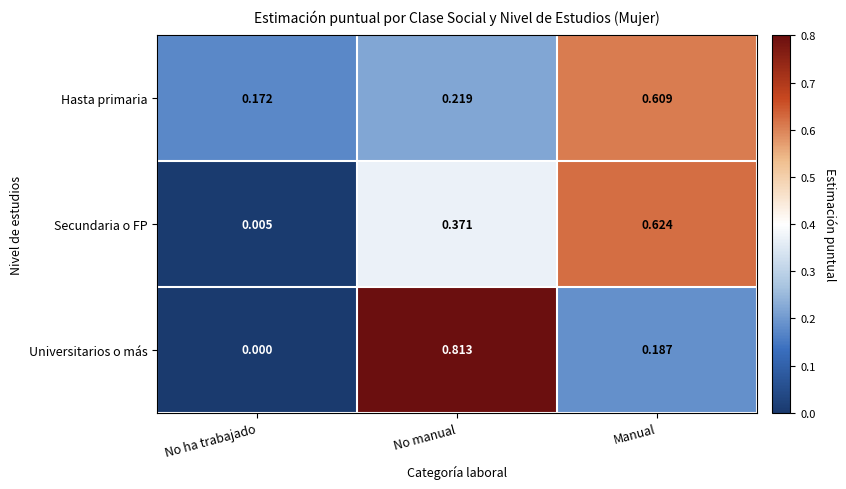

Between No ha trabajado and No manual, which series saw the biggest shift?

Universitarios o más